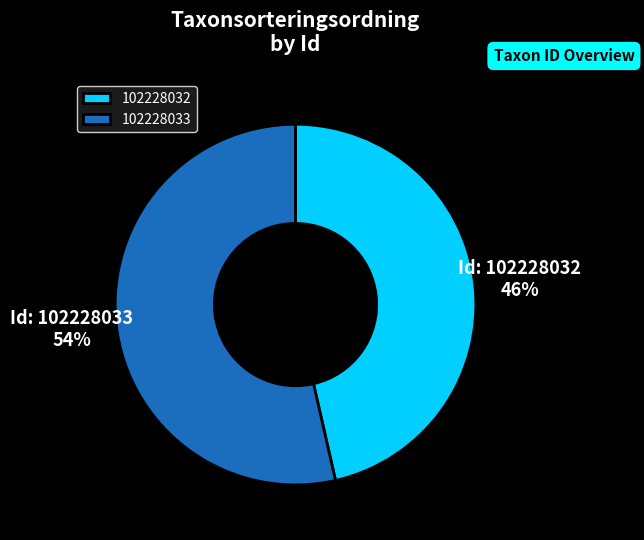

Rank the categories by value from highest to lowest.

102228033, 102228032